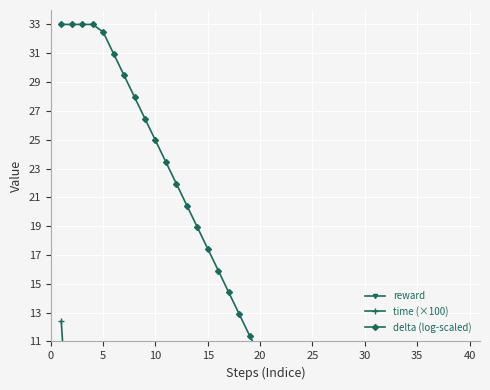

What is the approximate value of time (×100) at 20?

0.2